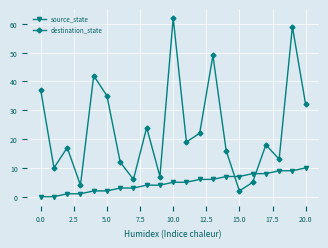

What is the difference between the maximum and minimum values in the destination_state series?

60